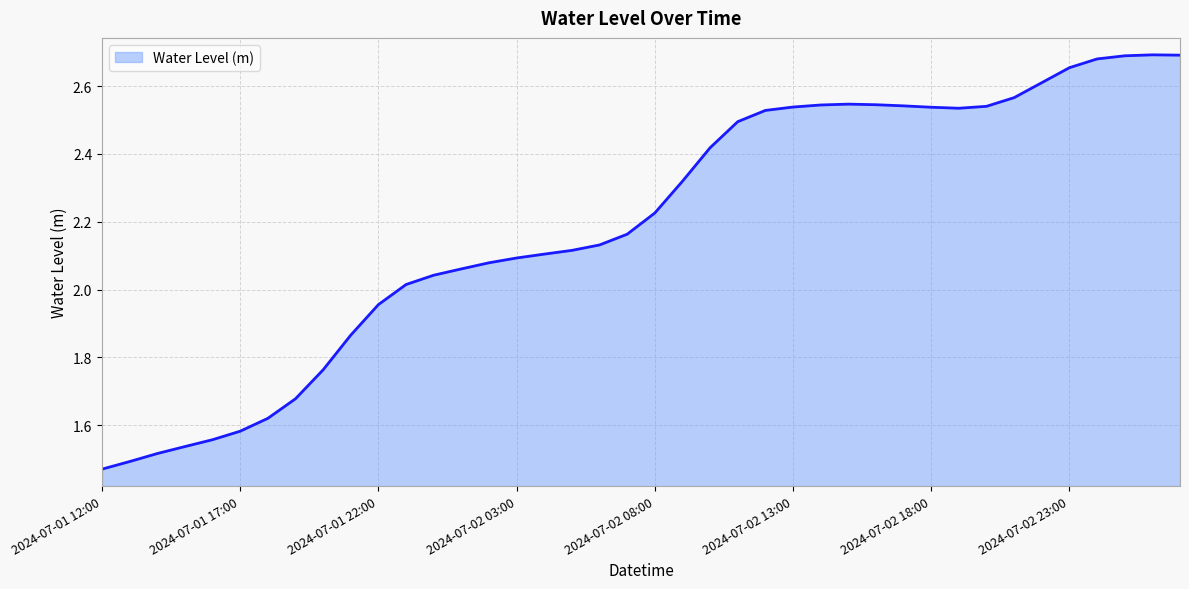

What is the sum of all values?

87.7